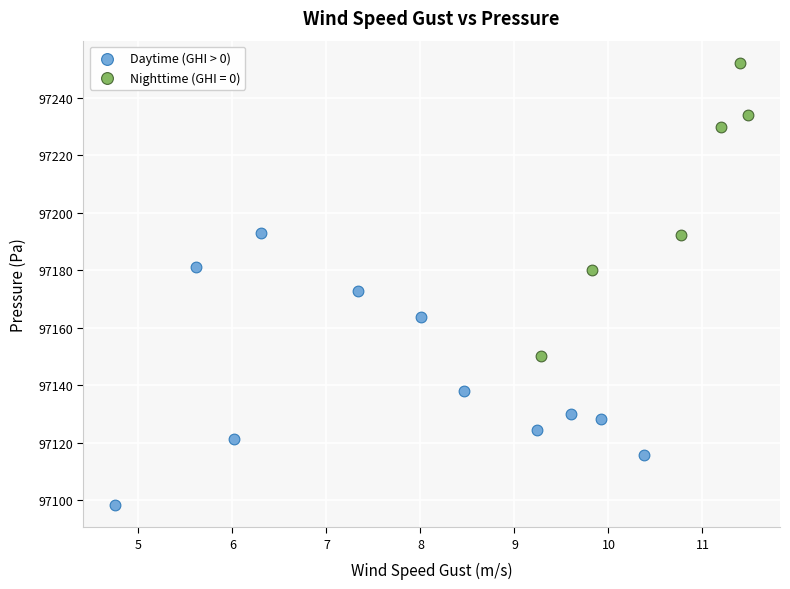

Which series has the largest Y range (max minus min)?

Nighttime (GHI = 0)